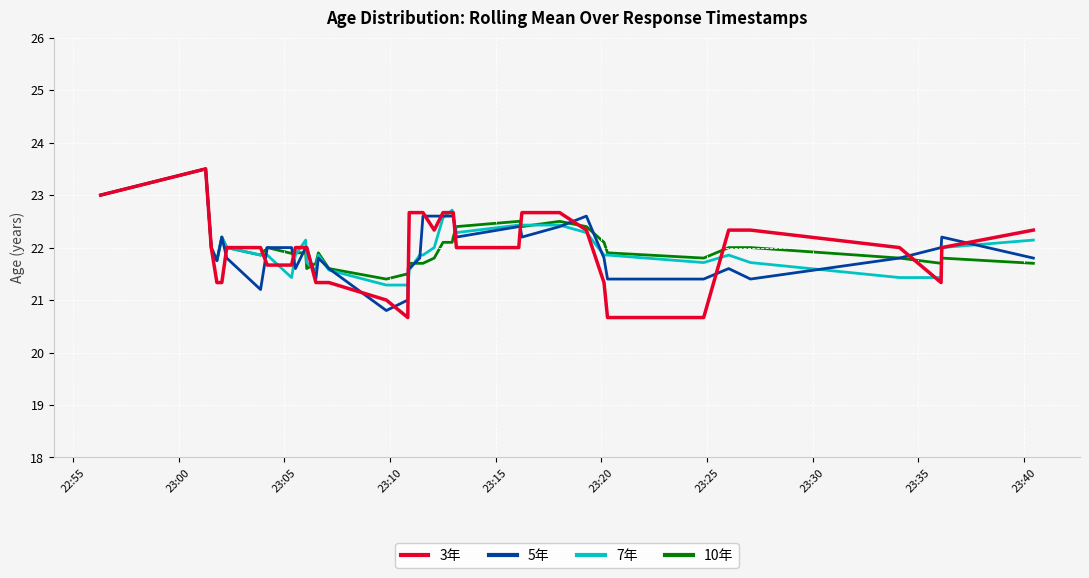

What is the maximum value shown in the chart?

23.5